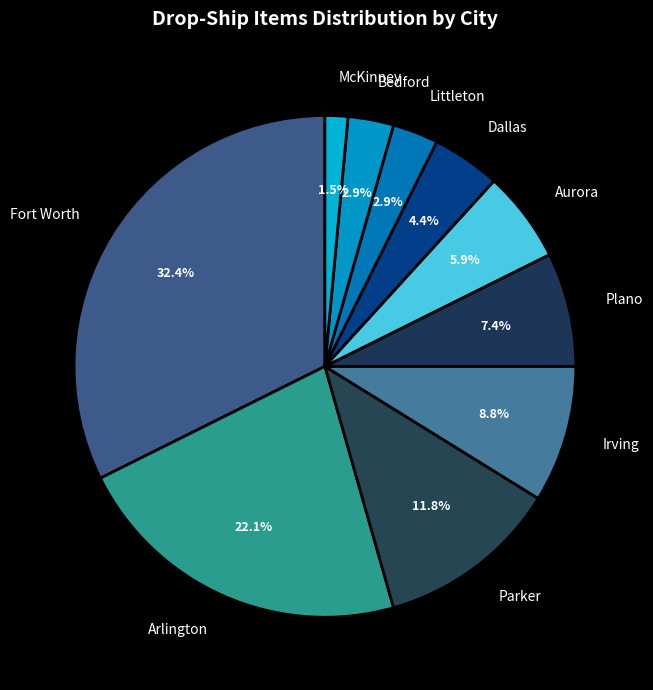

How many segments does this pie chart have?

10